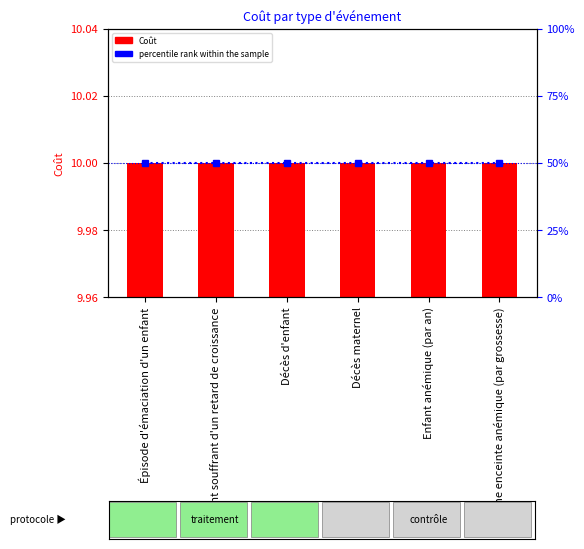

What is the lowest value of the Coût series?

10